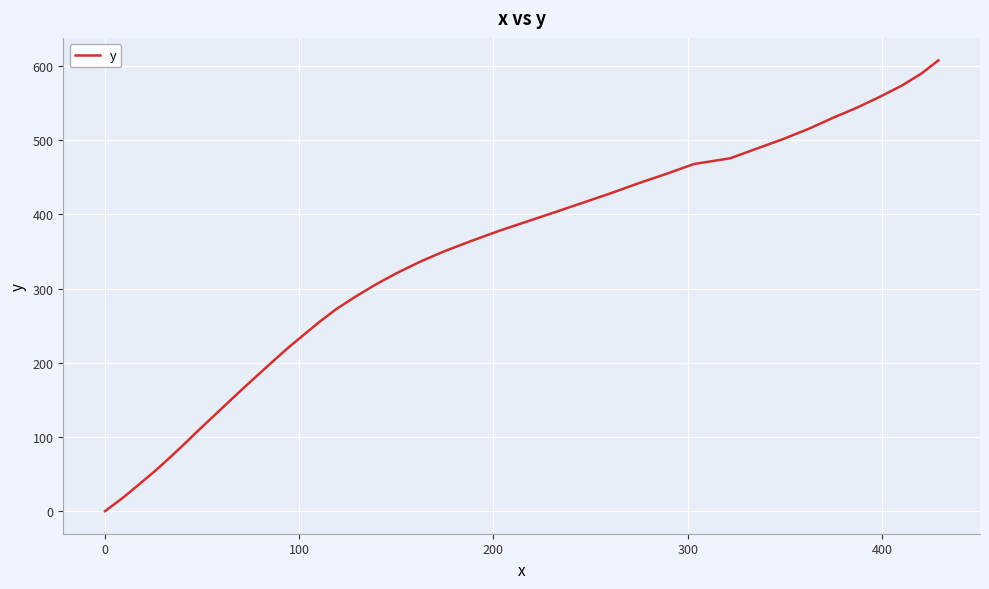

What is the greatest value displayed?

607.5